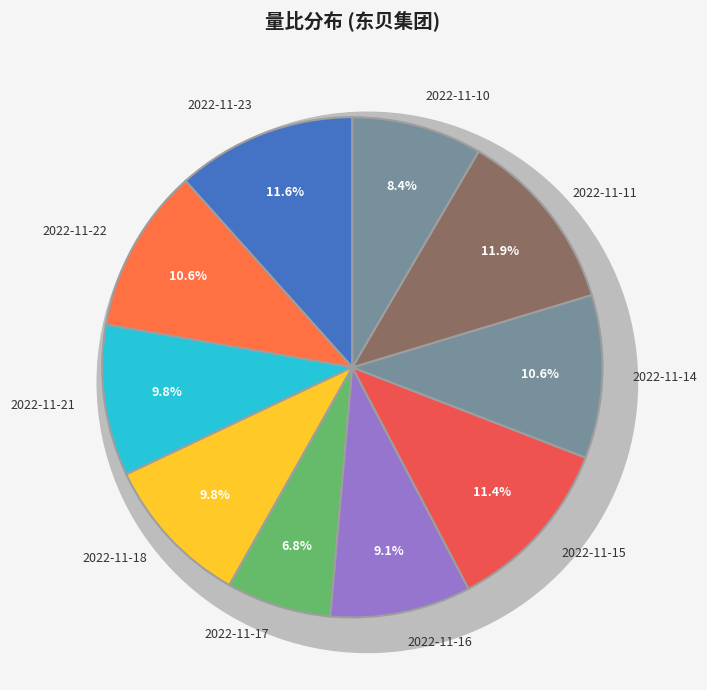

To the nearest percent, what is the difference between the largest and smallest slice percentages?

5%